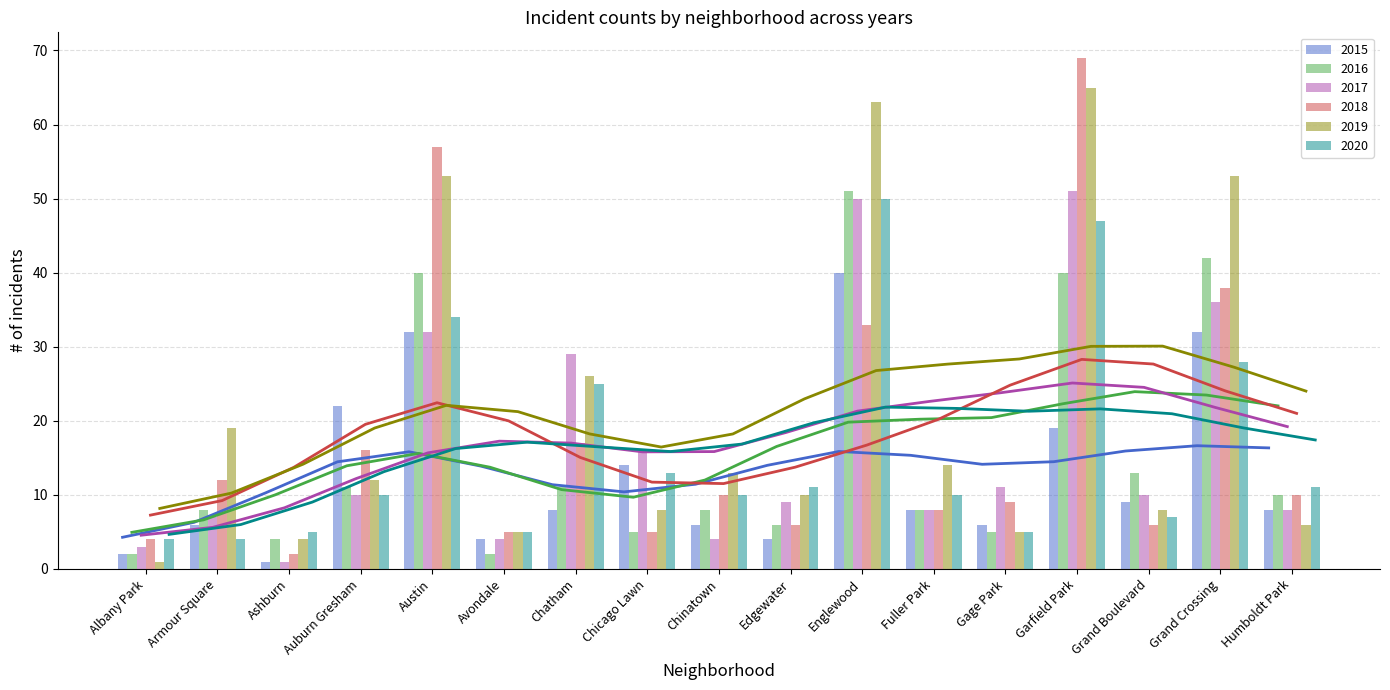

What is the difference between the maximum and minimum values in the 2015 series?

39